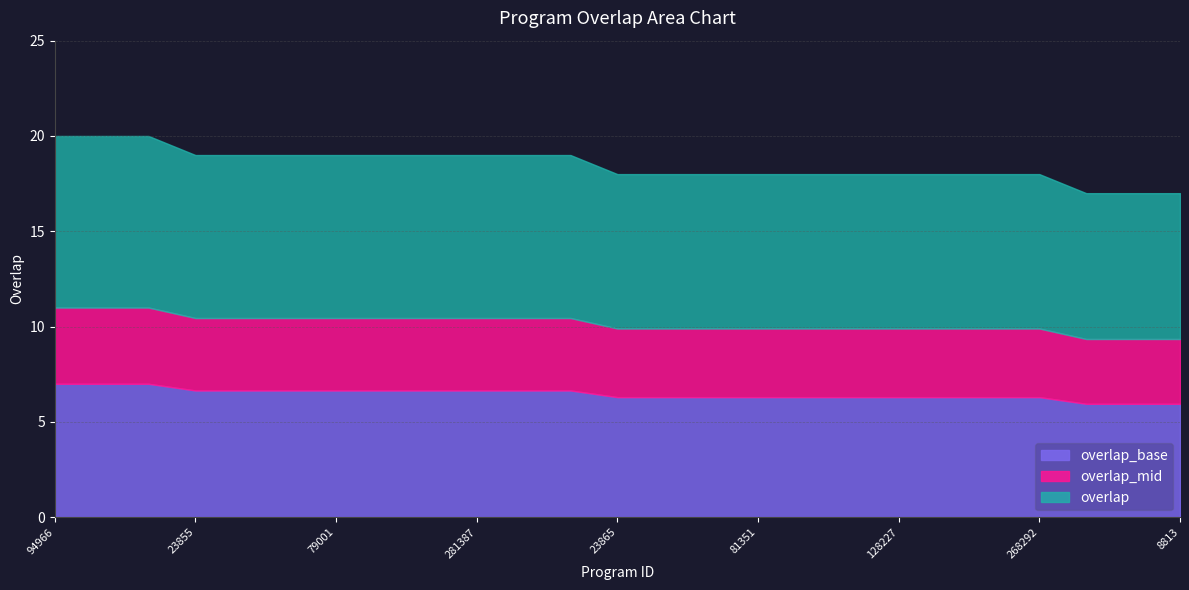

True or false: the data has more than 0 interior local peaks.

False